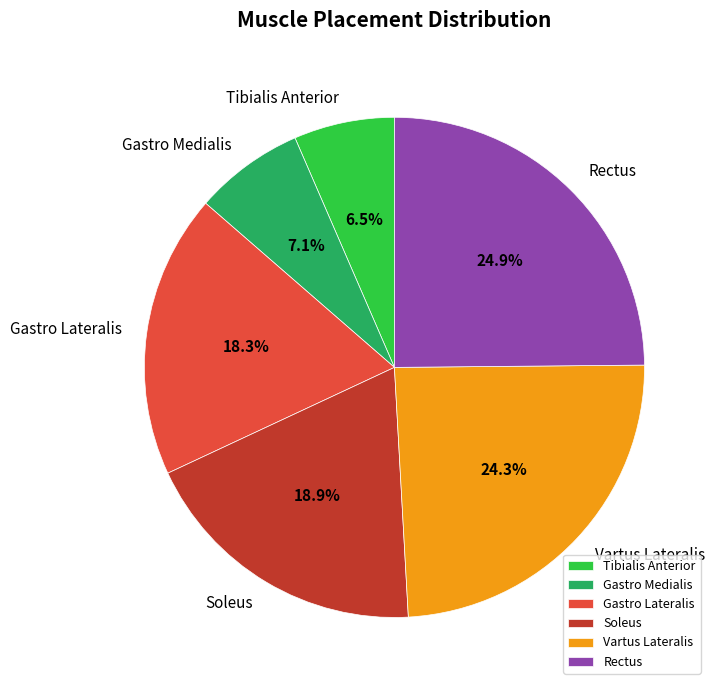

Does Gastro Lateralis represent more than half of the total?

No